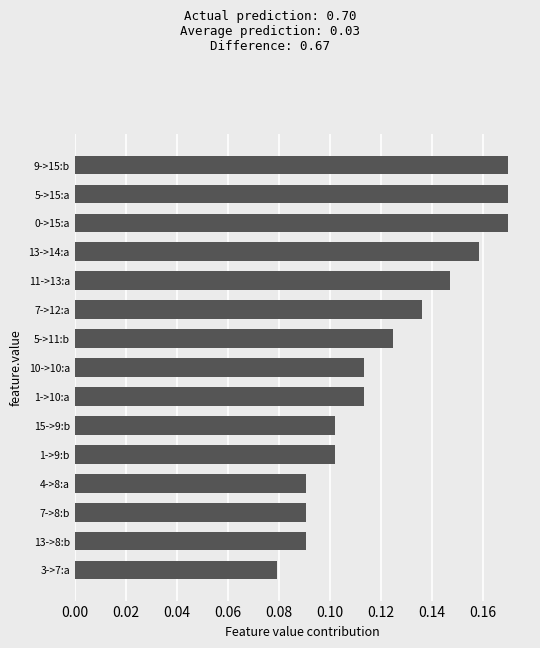

Count the number of categories in the chart.

15